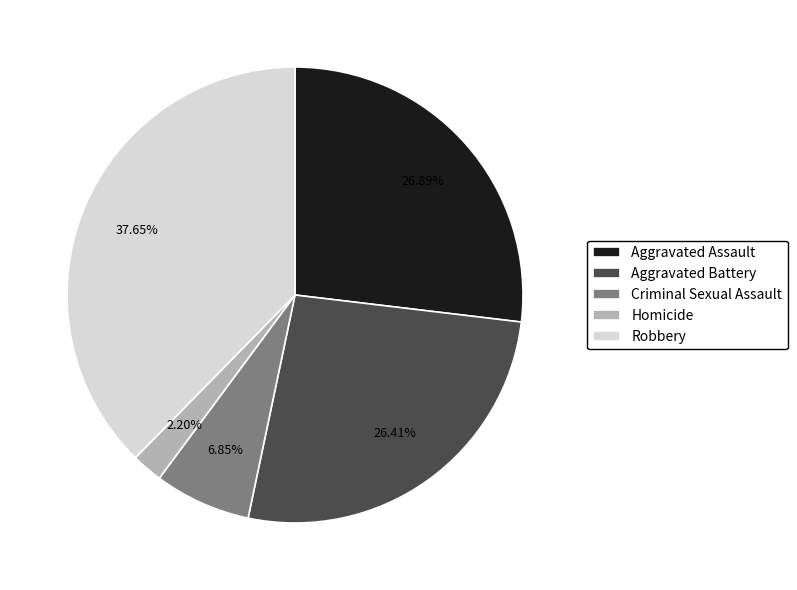

True or false: Robbery accounts for 38% of the total.

True